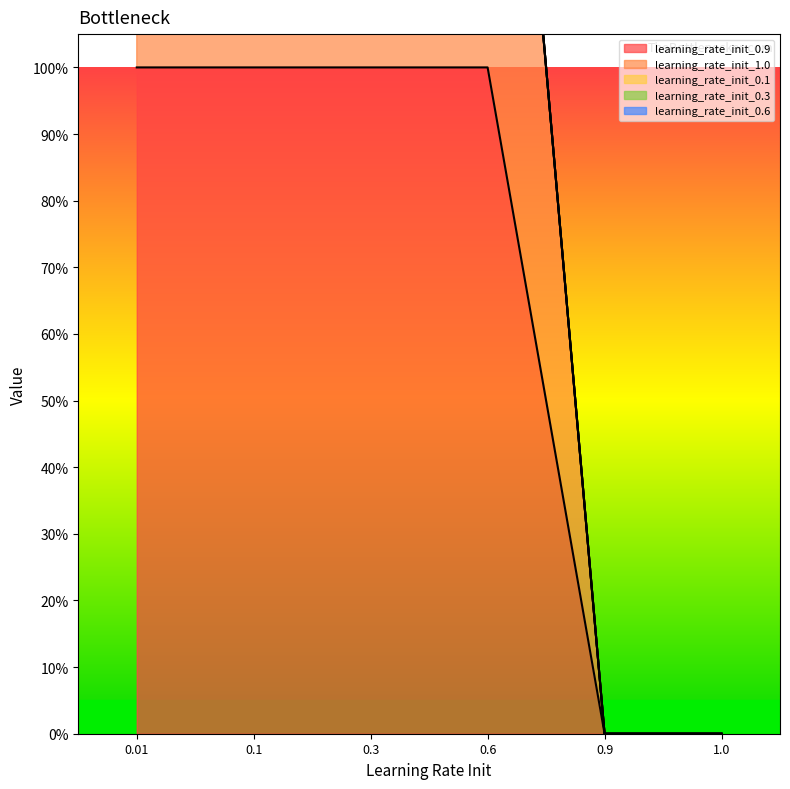

How many series are shown in this chart?

5